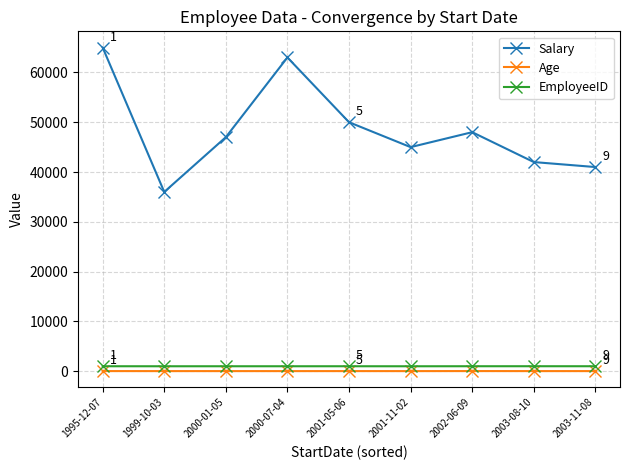

What is the difference between the maximum and minimum values in the Age series?

9